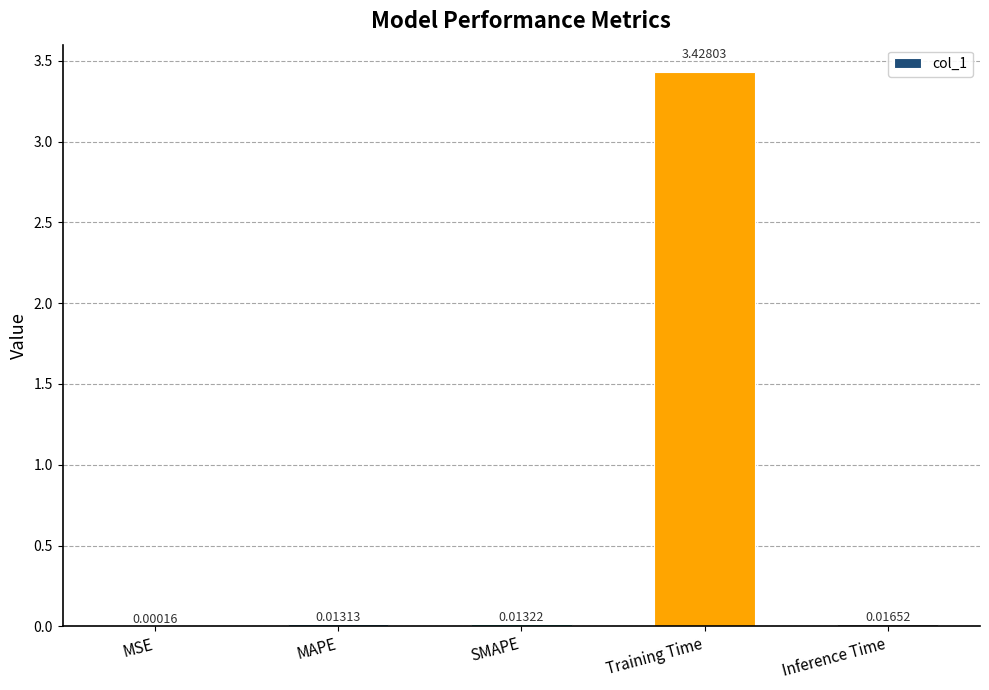

Which label corresponds to the largest value in the chart?

Training Time